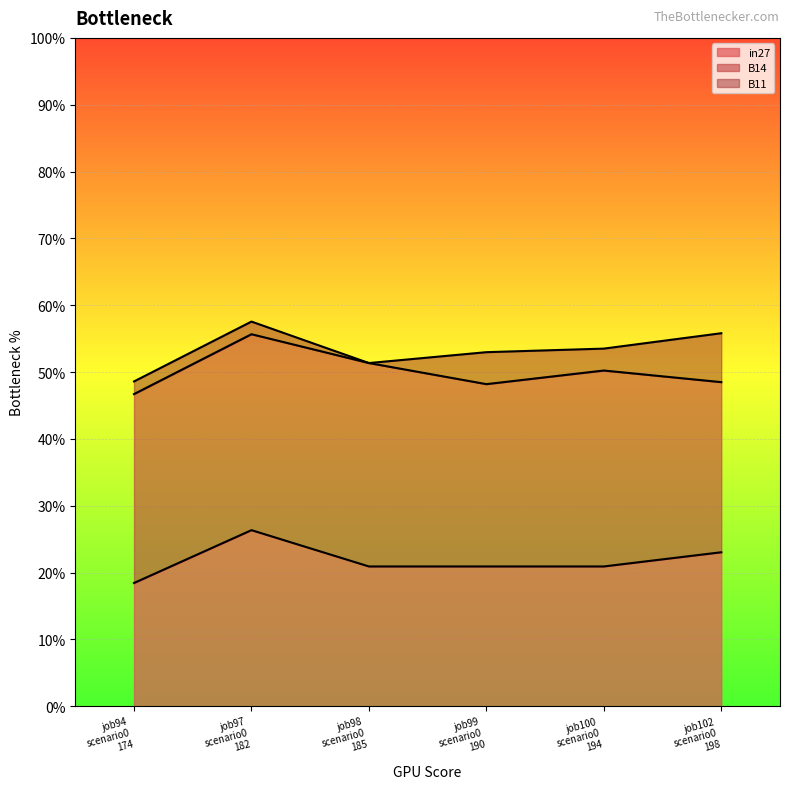

What are all the series names shown in the legend?

in27, B14, B11